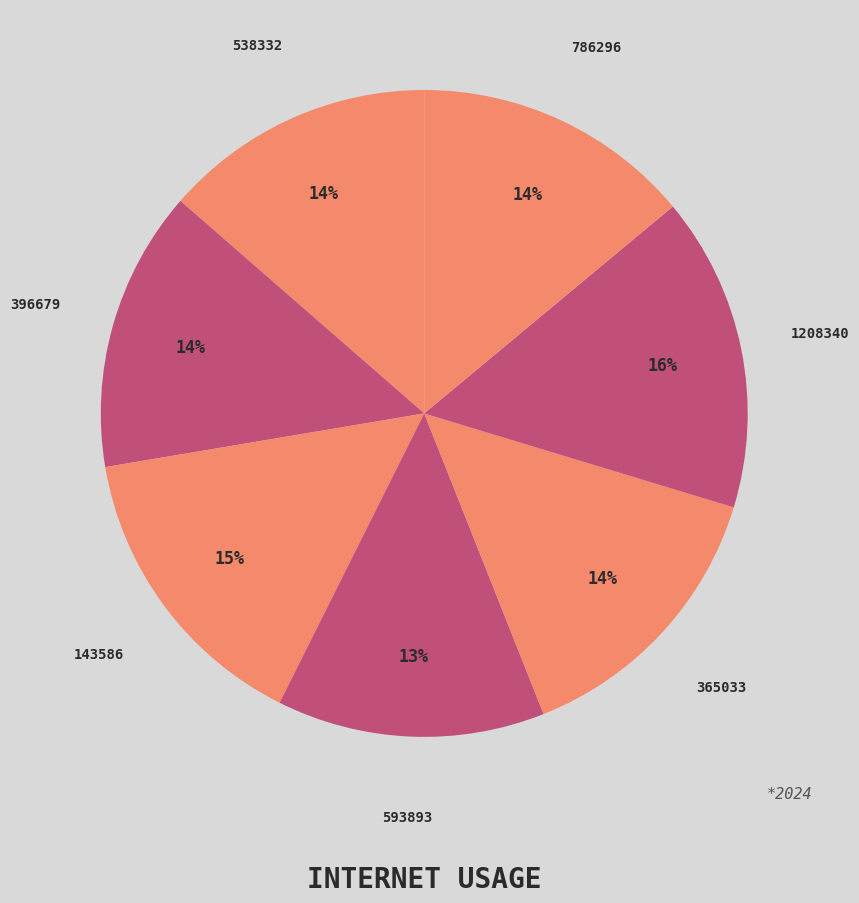

Count the number of slices in the pie.

7